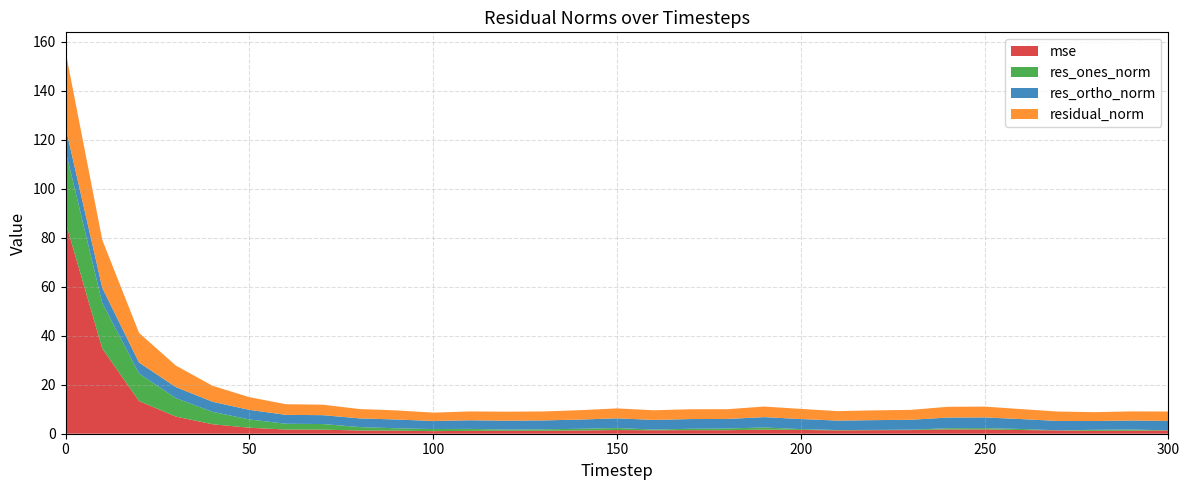

Reading left to right, what are all the values shown in this chart?

mse: 86.3	34.8	13.3	7.0	3.9	2.4	1.7	1.7	1.3	1.3	1.1	1.2	1.2	1.2	1.3	1.5	1.4	1.5	1.4	1.7	1.6	1.4	1.4	1.5	1.8	1.8	1.5	1.3	1.2	1.3	1.3
res_ones_norm: 29.3	18.5	11.3	7.5	5.1	3.4	2.4	2.3	1.4	0.9	0.8	0.8	0.4	0.6	0.7	0.8	0.3	0.6	0.7	0.9	0.3	0.1	0.1	0.2	0.5	0.5	0.4	0.0	0.4	0.4	0.1
res_ortho_norm: 9.6	6.2	4.5	4.5	4.1	3.9	3.6	3.6	3.5	3.6	3.3	3.5	3.6	3.6	3.8	4.0	3.9	4.0	3.9	4.2	4.1	3.9	4.0	4.0	4.4	4.4	4.0	3.8	3.6	3.7	3.8
residual_norm: 30.8	19.6	12.1	8.8	6.5	5.2	4.3	4.3	3.8	3.7	3.4	3.6	3.7	3.7	3.8	4.1	3.9	4.0	4.0	4.3	4.1	3.9	4.0	4.0	4.4	4.4	4.1	3.8	3.6	3.7	3.8